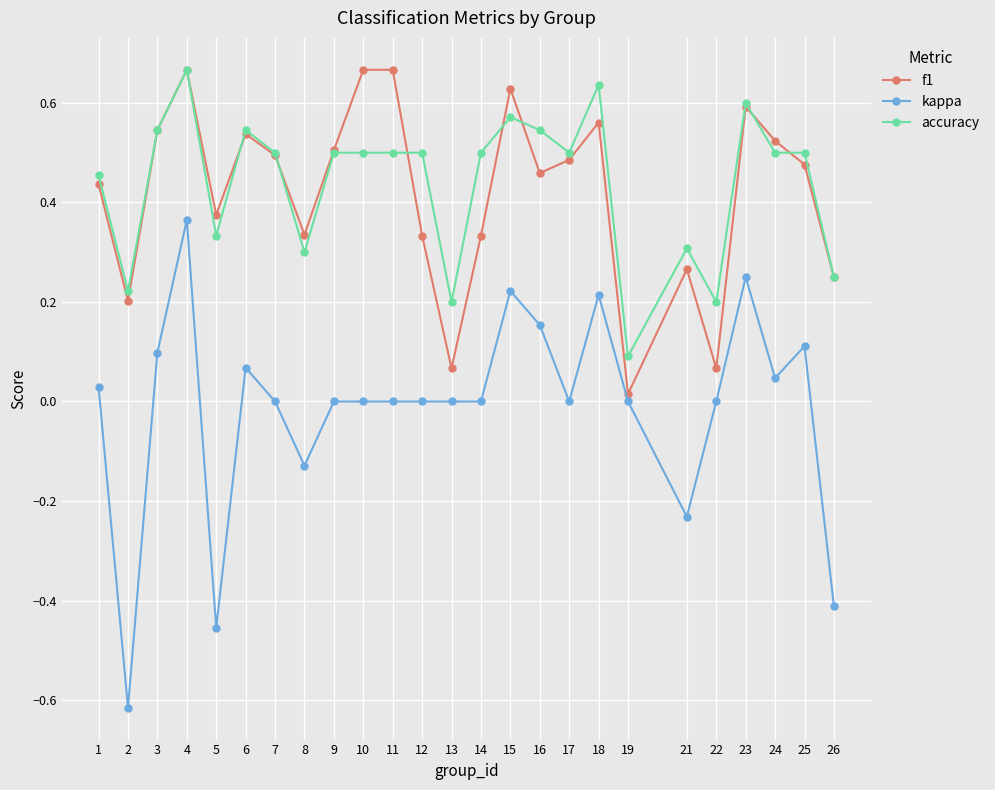

Which category has the lowest value in the accuracy series?

19